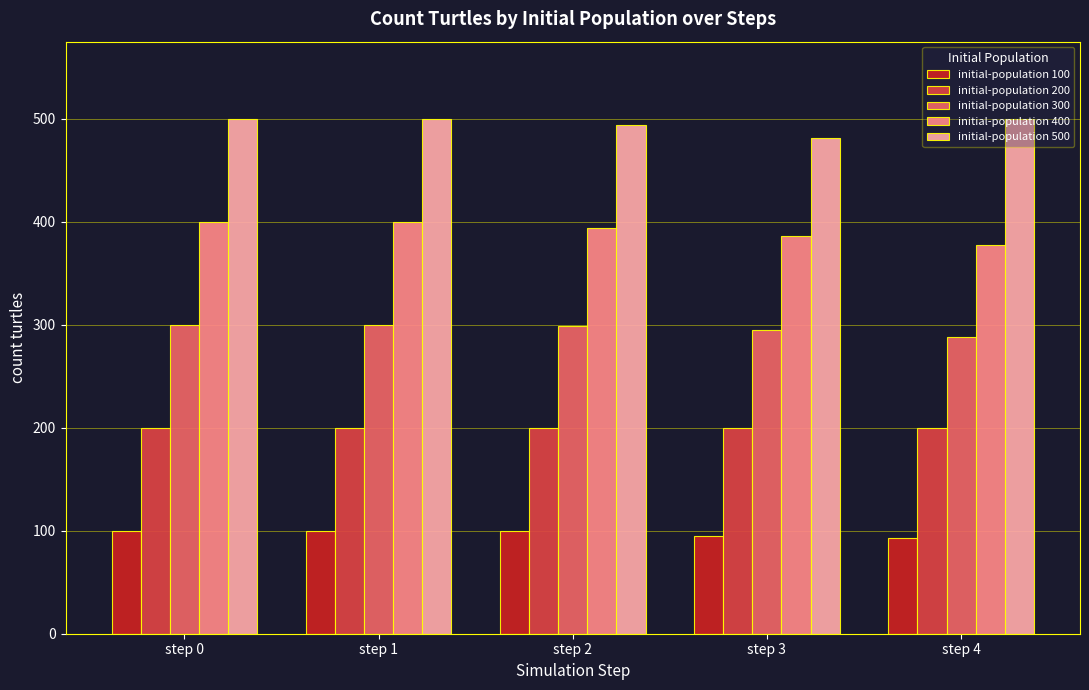

Rank the series by their average value, from highest to lowest.

initial-population 500, initial-population 400, initial-population 300, initial-population 200, initial-population 100